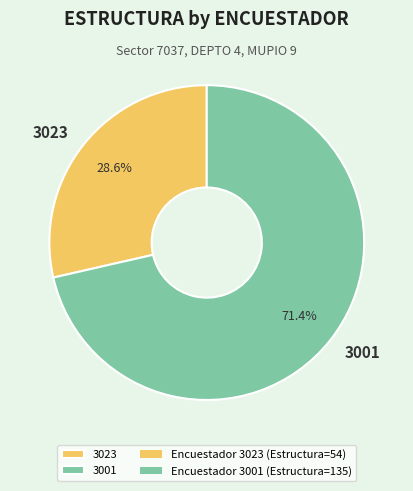

To the nearest percent, what portion does 3023 represent?

29%